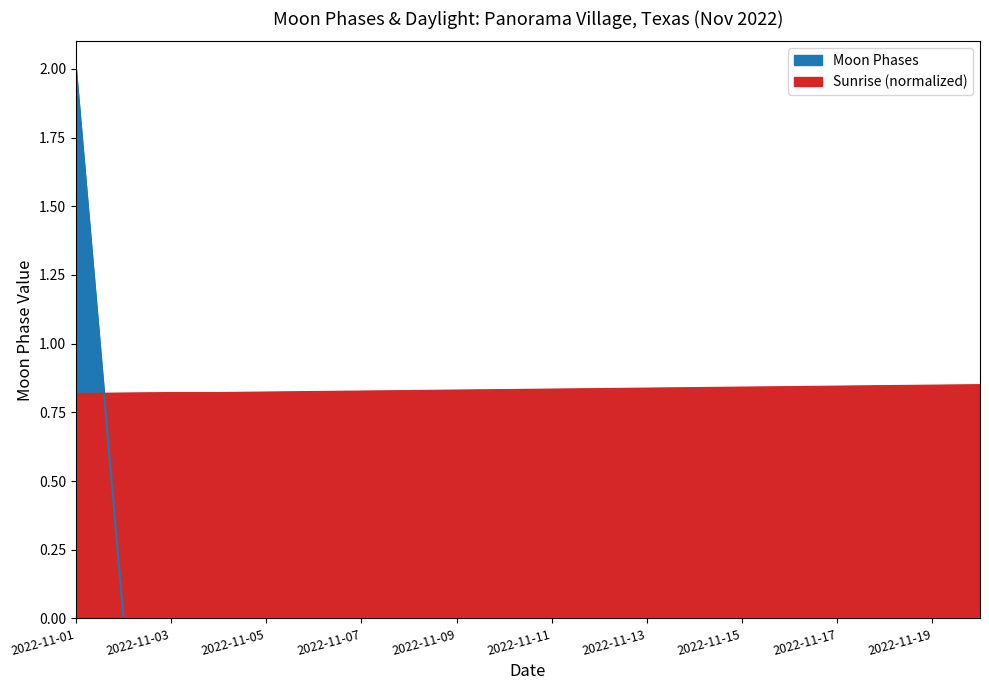

Which has a higher value, 2022-11-17 or 2022-11-02?

2022-11-17